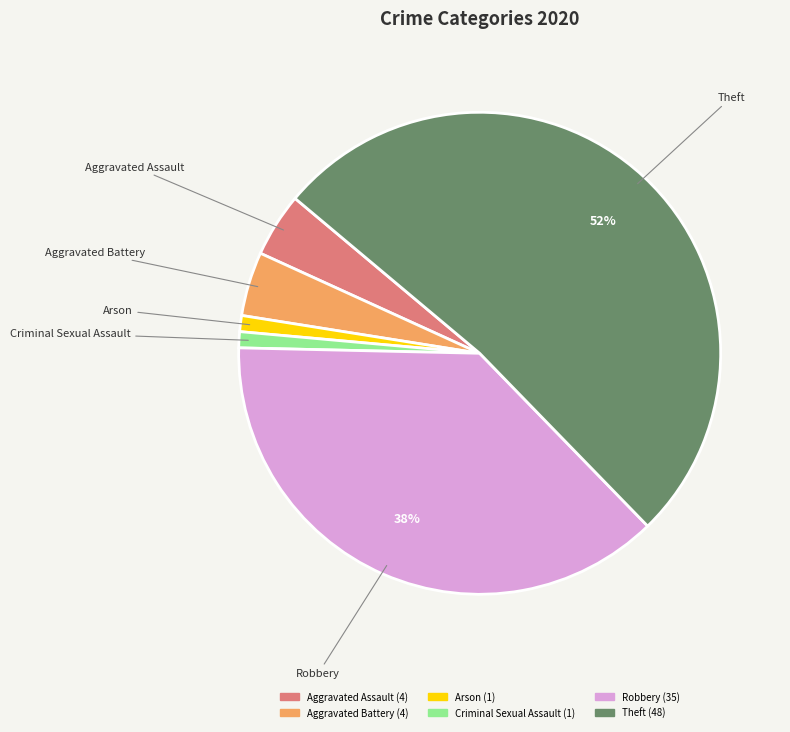

How many slices are in this pie chart?

6